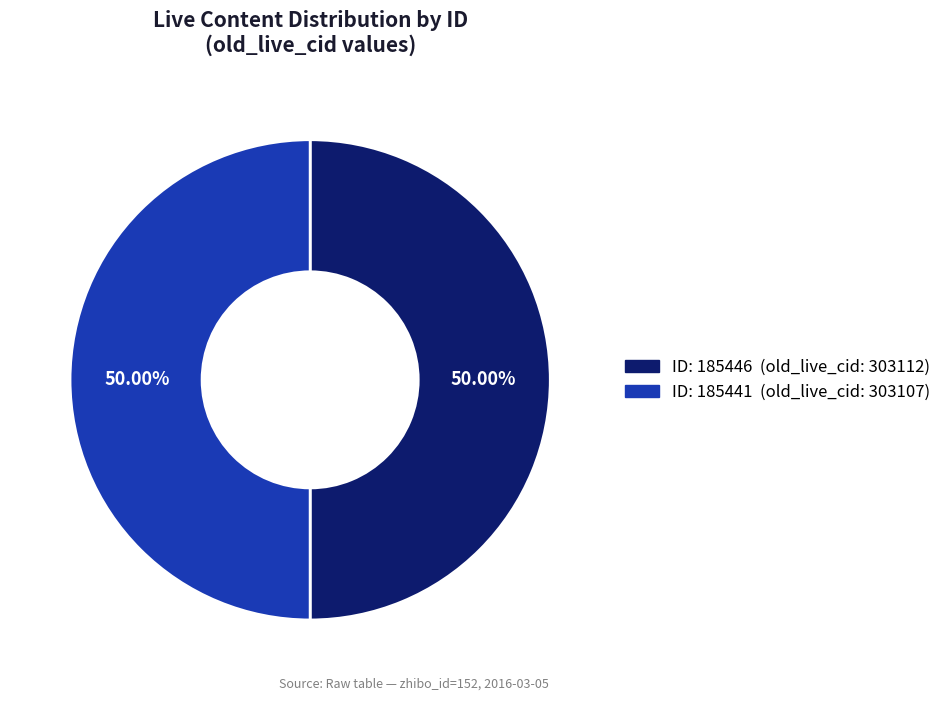

How many segments does this pie chart have?

2